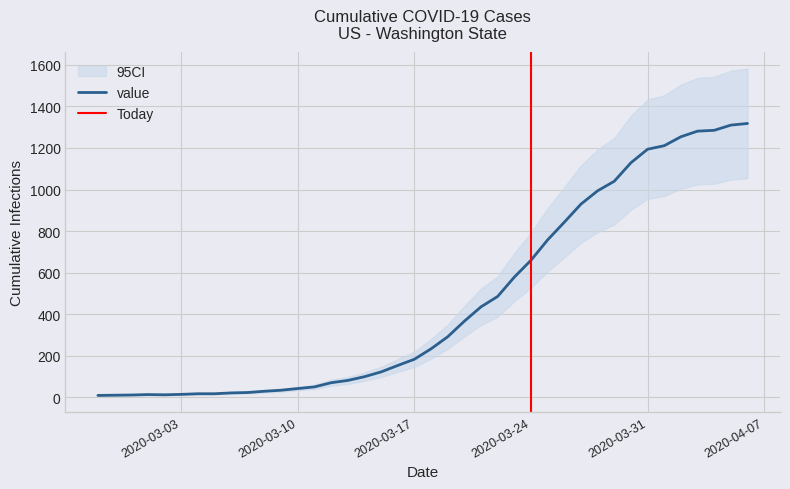

True or false: there are more than 2 points higher than both neighbors.

False